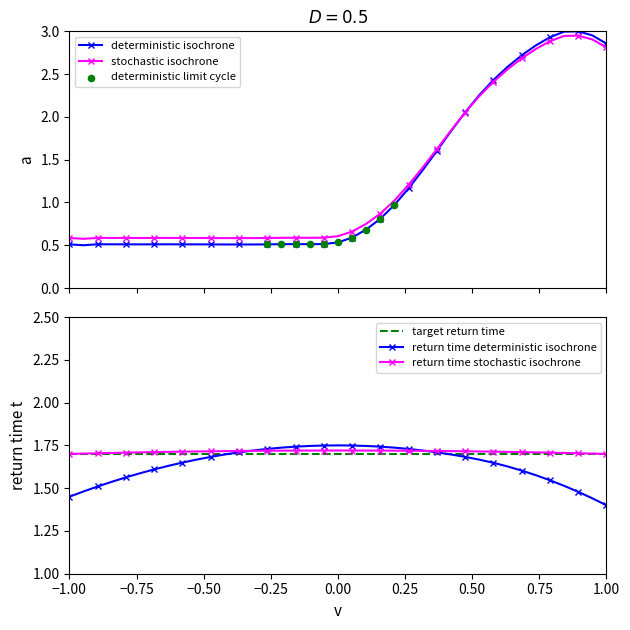

Where is return time deterministic isochrone nearest to the value 1?

1.00